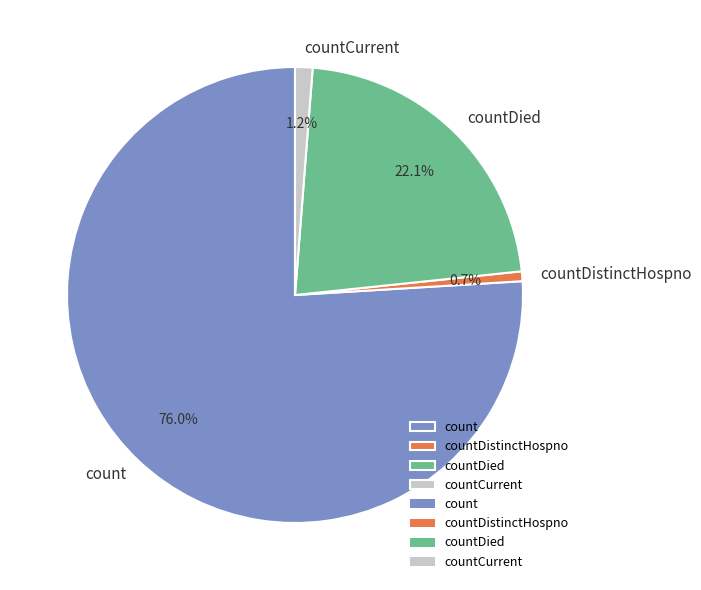

Which category has the biggest portion of the pie?

count